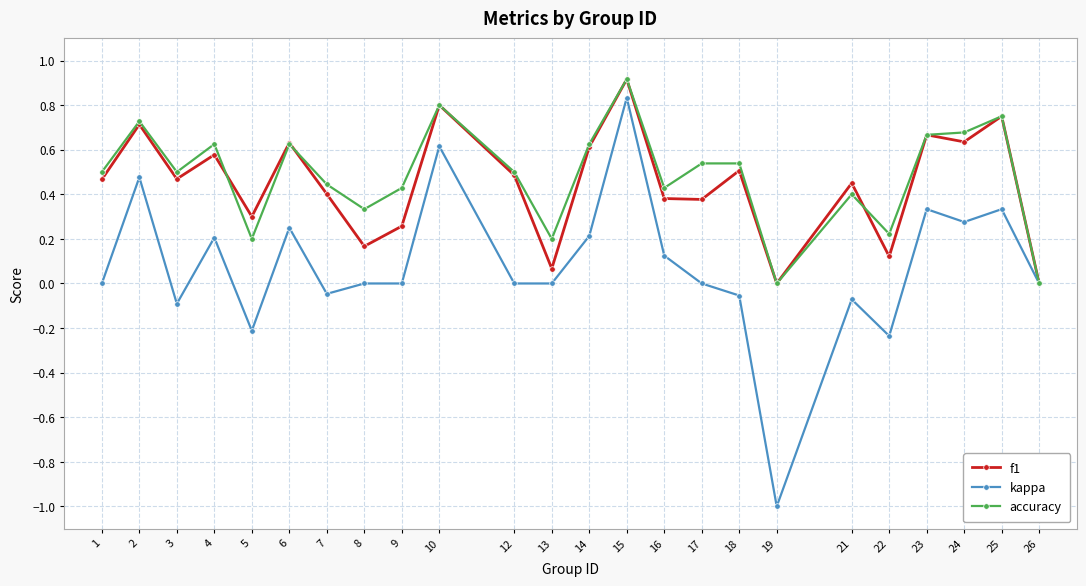

What is the sum of all accuracy values?

11.6